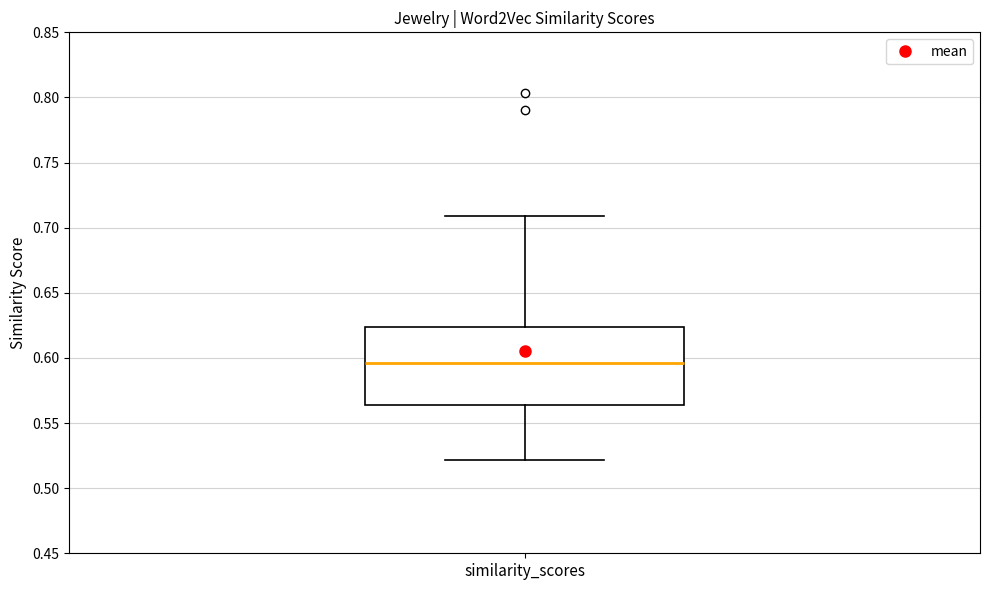

Read this box plot against the y-axis: the position of the median line, the range covered by the box, and the ends of both whiskers. The values are not printed on the chart, so give them approximately, as read against the axis.

median 0.595, box 0.565 to 0.625, whiskers 0.520 to 0.710